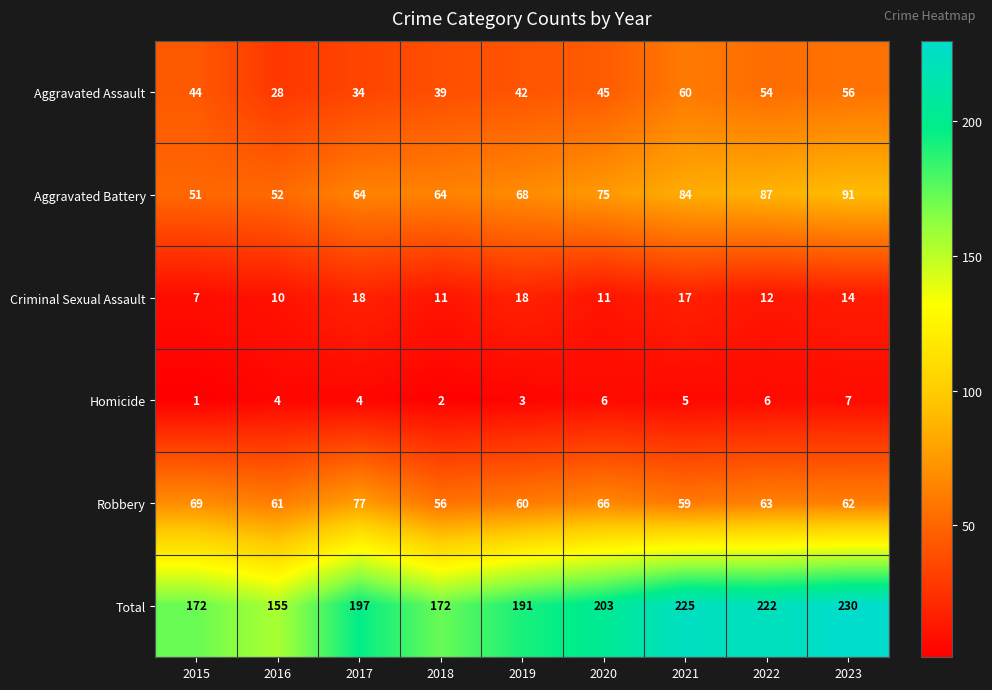

Rank the series by their maximum value, from highest to lowest.

Total, Aggravated Battery, Robbery, Aggravated Assault, Criminal Sexual Assault, Homicide